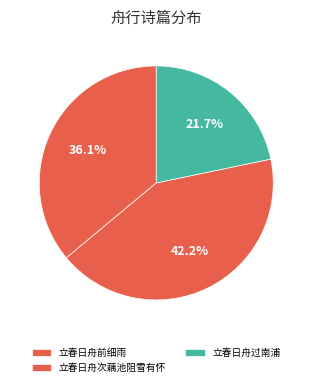

Which has a higher value, 立春日舟过南浦 or 立春日舟次藕池阻雪有怀?

立春日舟次藕池阻雪有怀